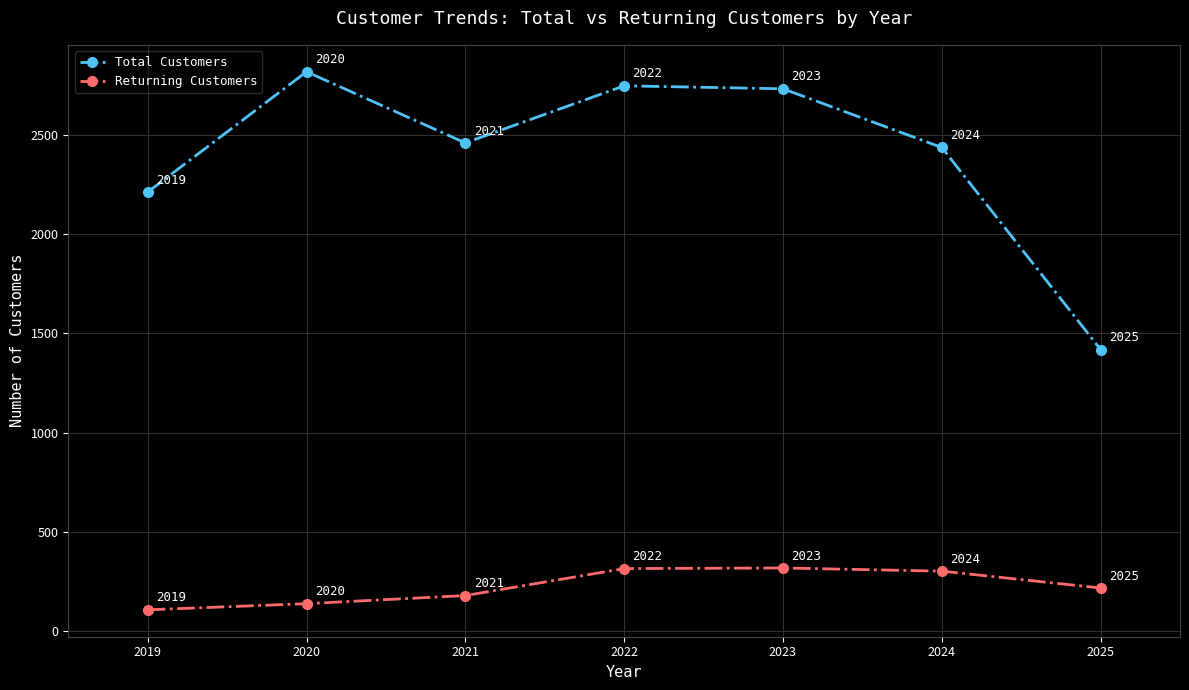

Reading right to left, list all the values displayed in this chart.

Total Customers: 2025=1419	2024=2438	2023=2734	2022=2749	2021=2461	2020=2820	2019=2213
Returning Customers: 2025=216	2024=301	2023=317	2022=314	2021=178	2020=137	2019=106